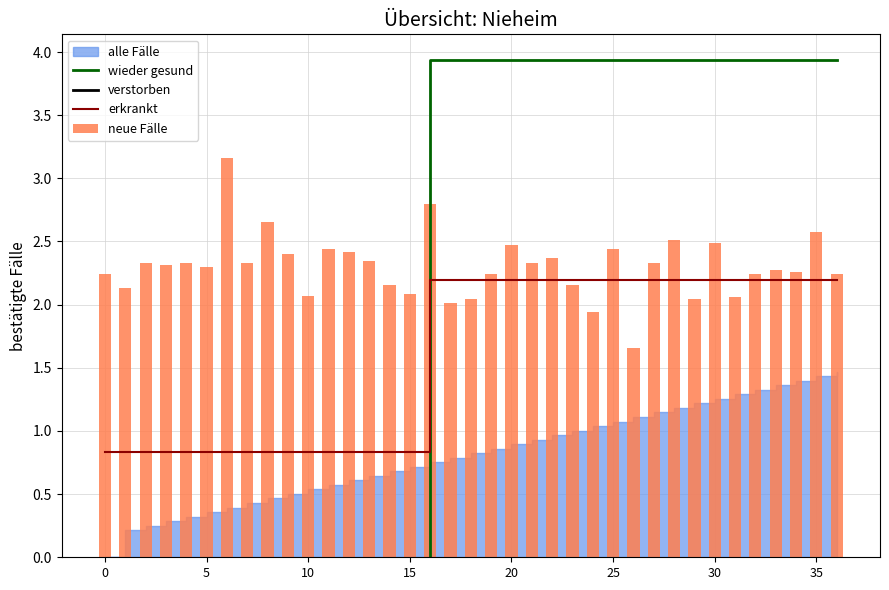

What is the lowest value of the erkrankt series?

0.8